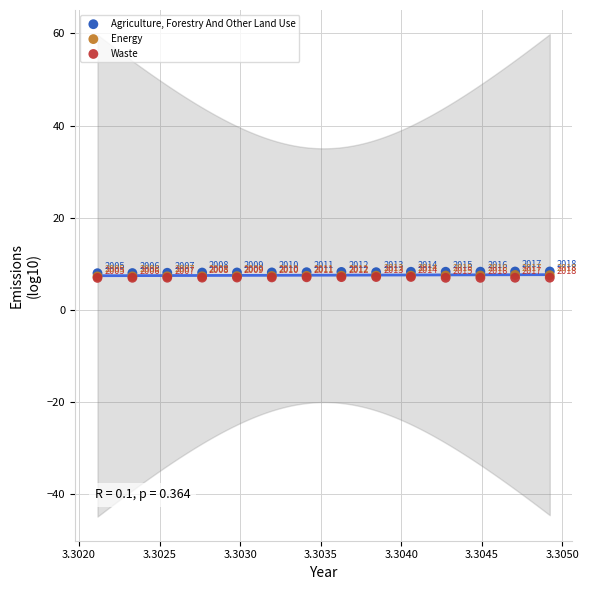

What are all the series names shown in the legend?

Agriculture, Forestry And Other Land Use, Energy, Waste